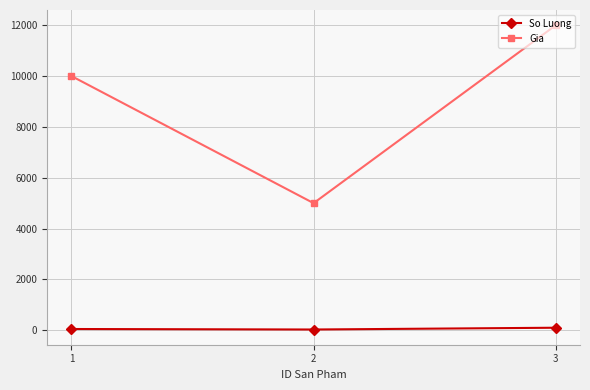

At how many categories does at least one series exceed 7638?

2